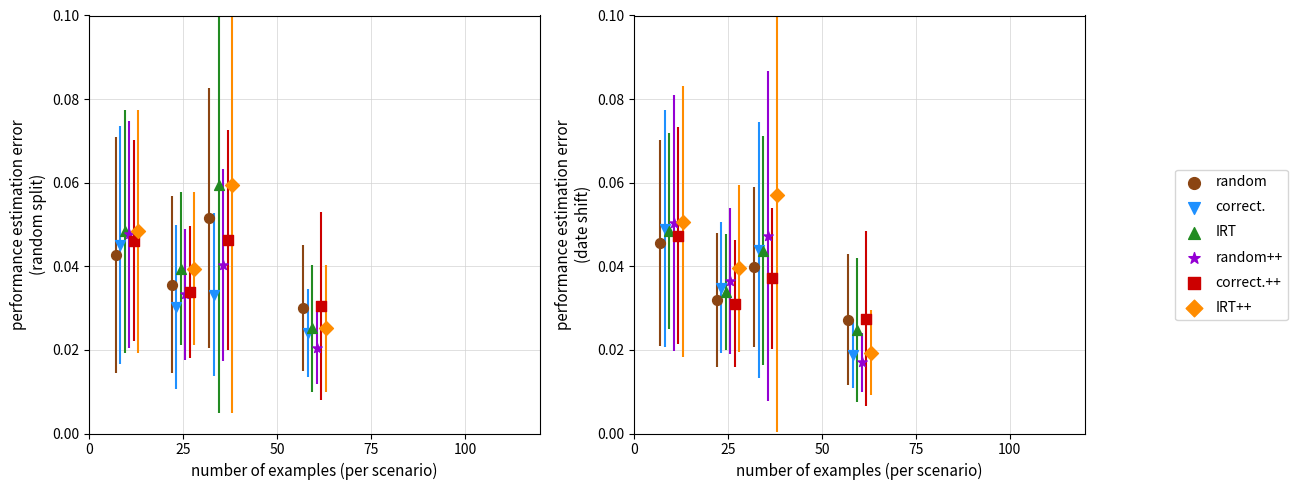

What is the total value across all series at 25?

0.2